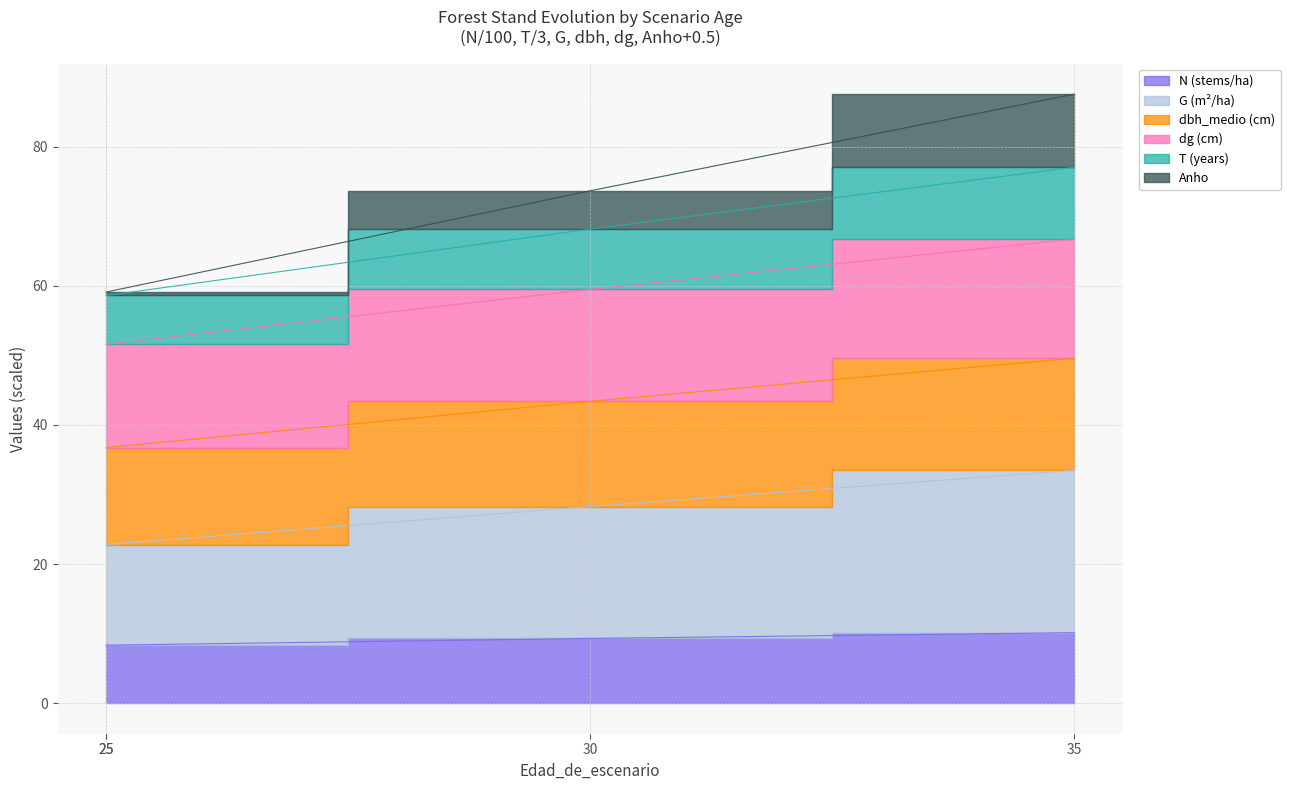

What is the value of the N point at the 1st from the left?

8.3